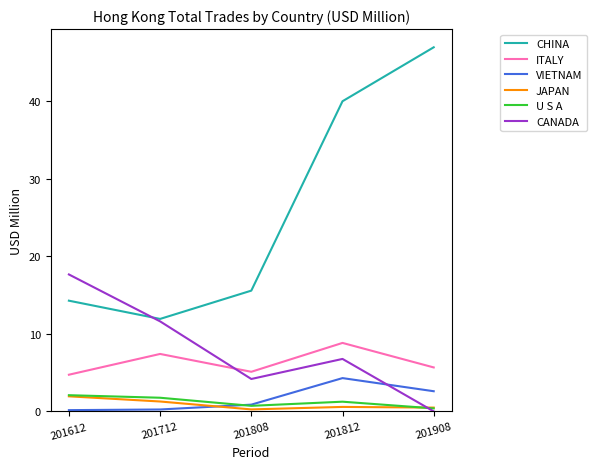

Which series has the largest range (max minus min)?

CHINA